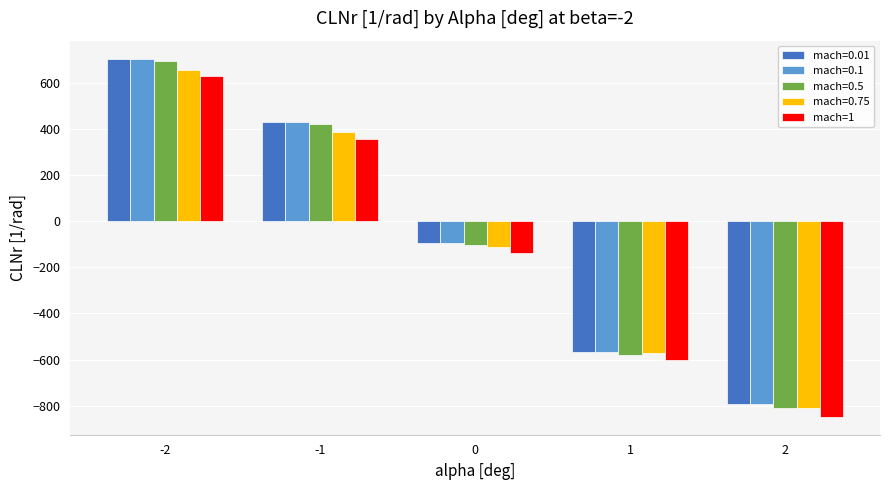

What is the difference between the mach=0.75 values at 1 and 2?

237.0